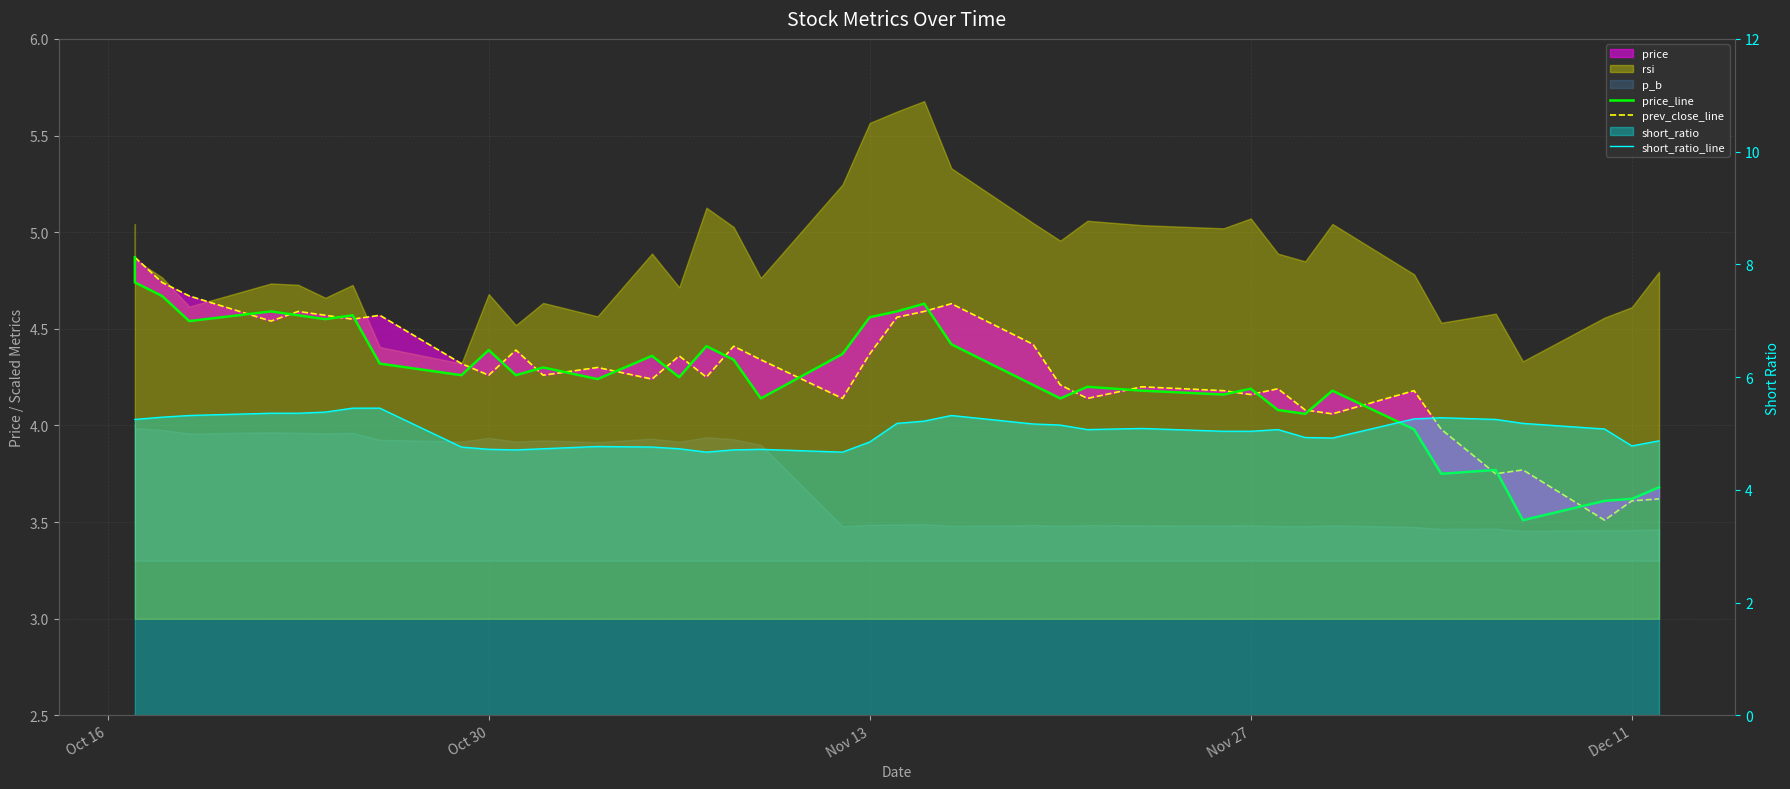

At how many categories does at least one series exceed 3?

40